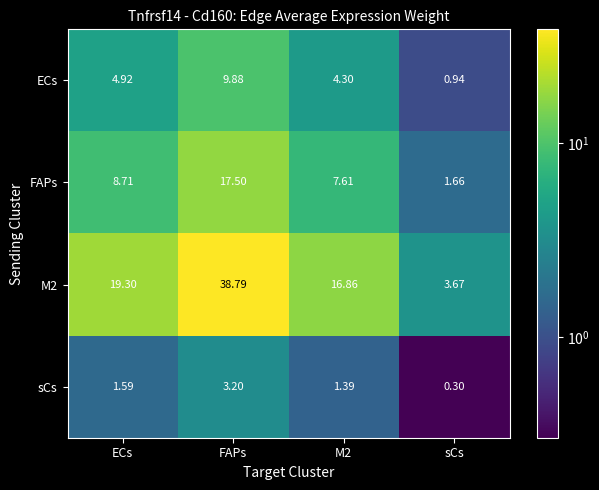

Which series changed the most between ECs and FAPs?

M2